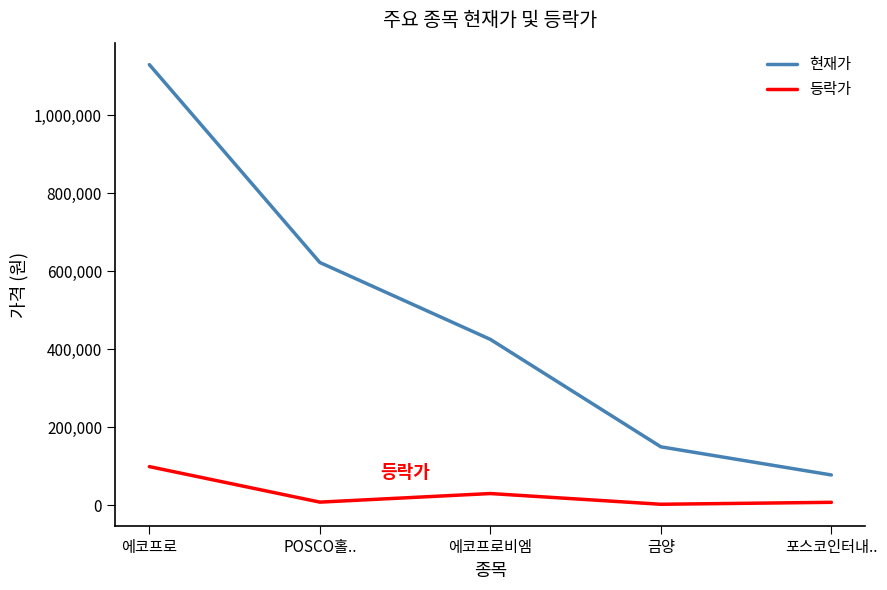

Which series has the largest range (max minus min)?

현재가